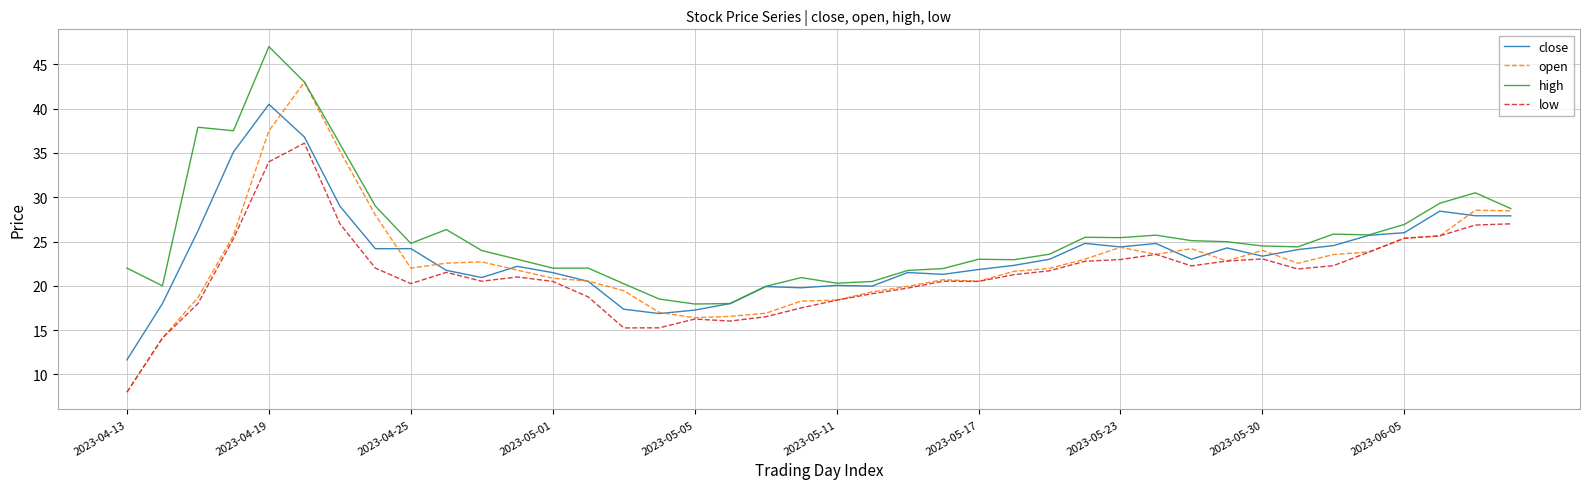

How many lines are shown in the chart?

4